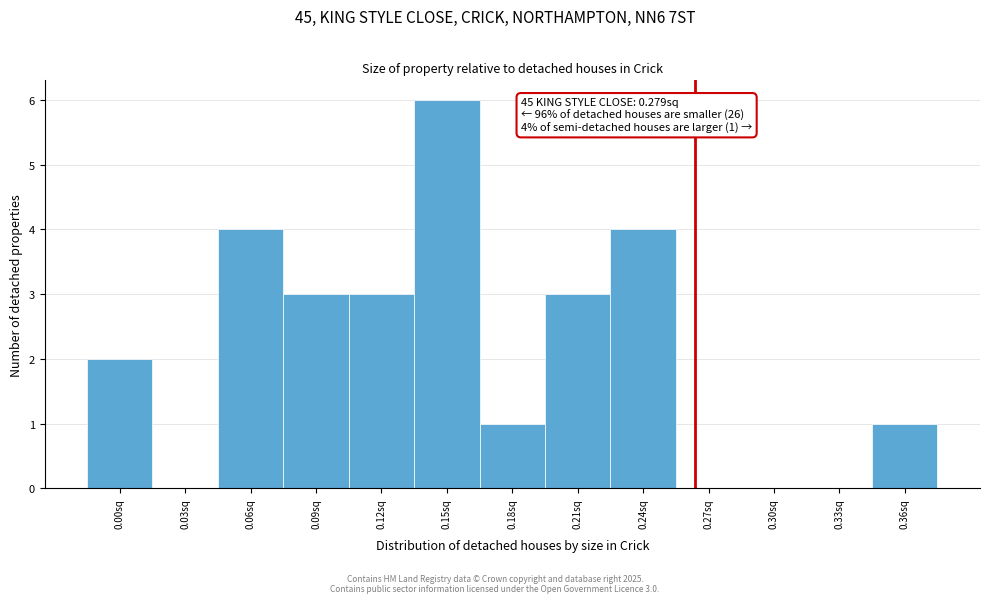

Reading left to right, list all the values displayed in this chart.

0.00sq=2	0.03sq=0	0.06sq=4	0.09sq=3	0.12sq=3	0.15sq=6	0.18sq=1	0.21sq=3	0.24sq=4	0.27sq=0	0.30sq=0	0.33sq=0	0.36sq=1